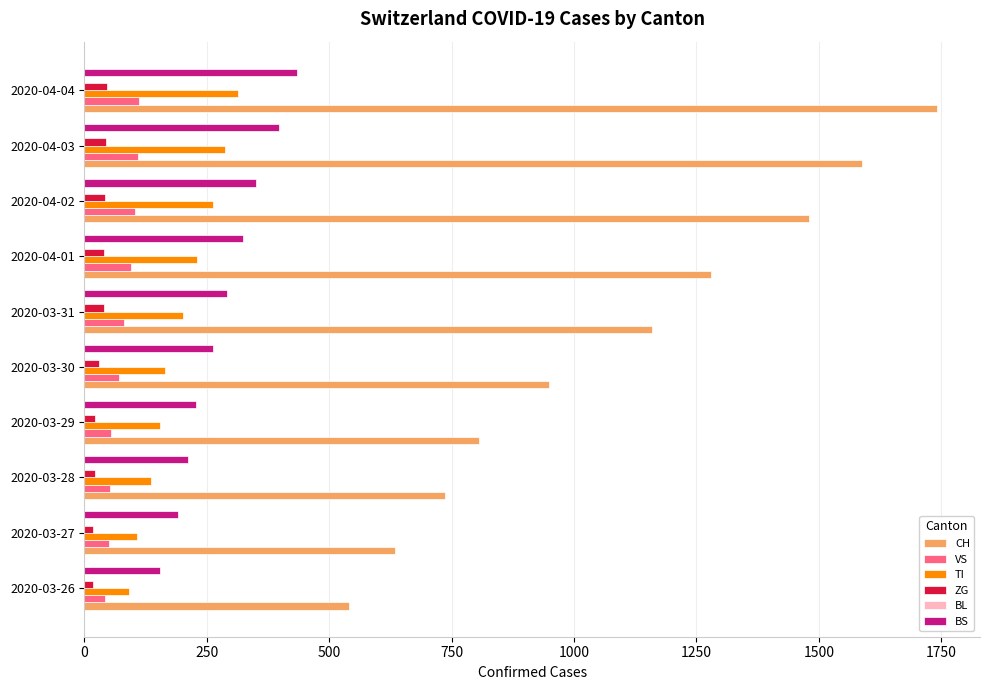

What is the difference between the highest and lowest values at 2020-03-31?

1121